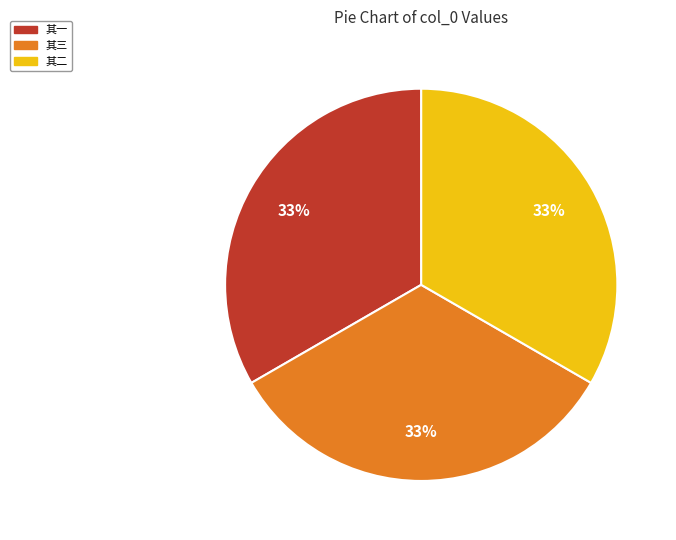

What percentage is the 其三 slice, to the nearest percent?

33%